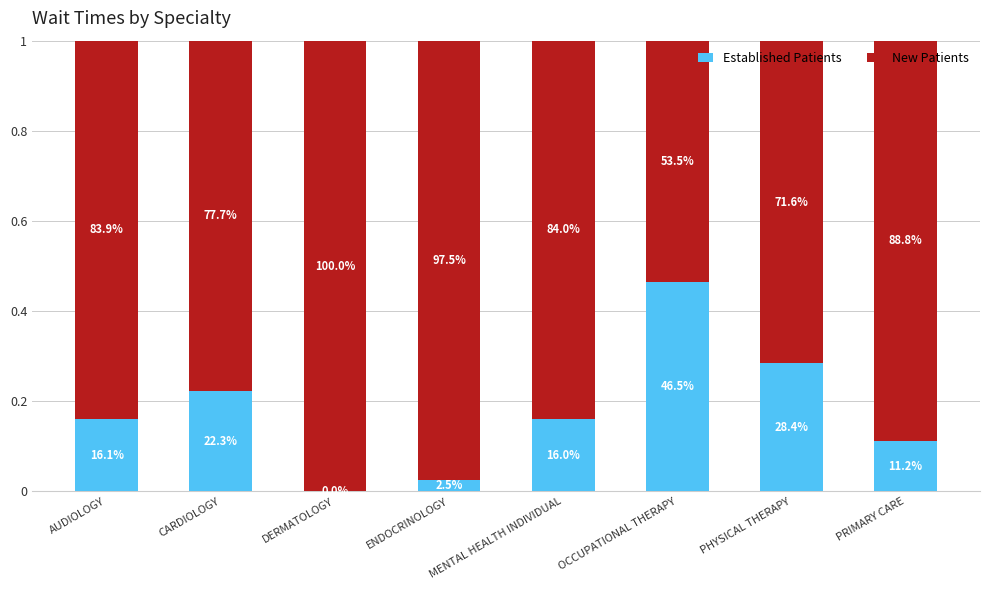

What is the value of the Established Patients bar at the 7th from the left?

0.3